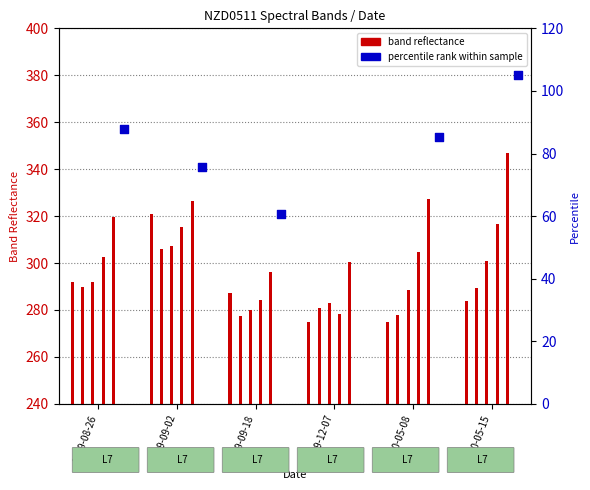

At which category is the sum across all series the highest?

2000-05-15